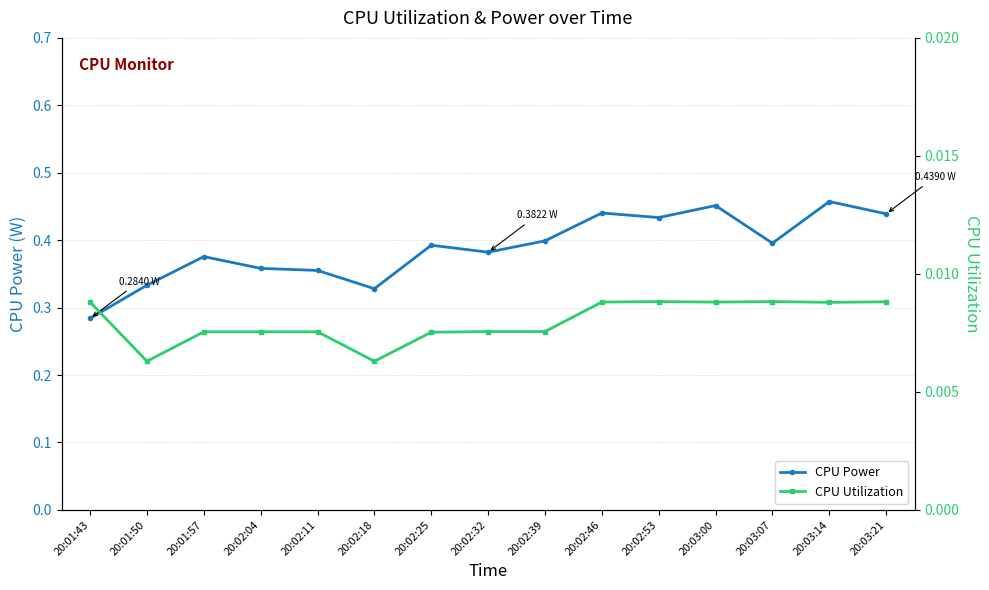

Reading left to right, extract all data points from this chart.

CPU Power: 0.3	0.3	0.4	0.4	0.4	0.3	0.4	0.4	0.4	0.4	0.4	0.5	0.4	0.5	0.4
CPU Utilization: 0.0	0.0	0.0	0.0	0.0	0.0	0.0	0.0	0.0	0.0	0.0	0.0	0.0	0.0	0.0